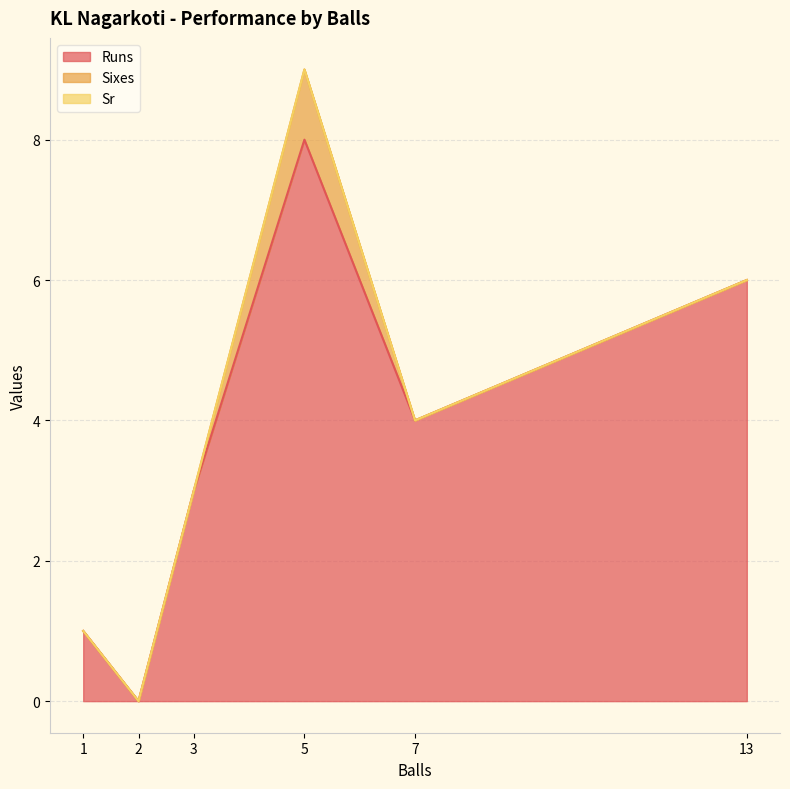

True or false: Sixes and Runs intersect in this chart.

False